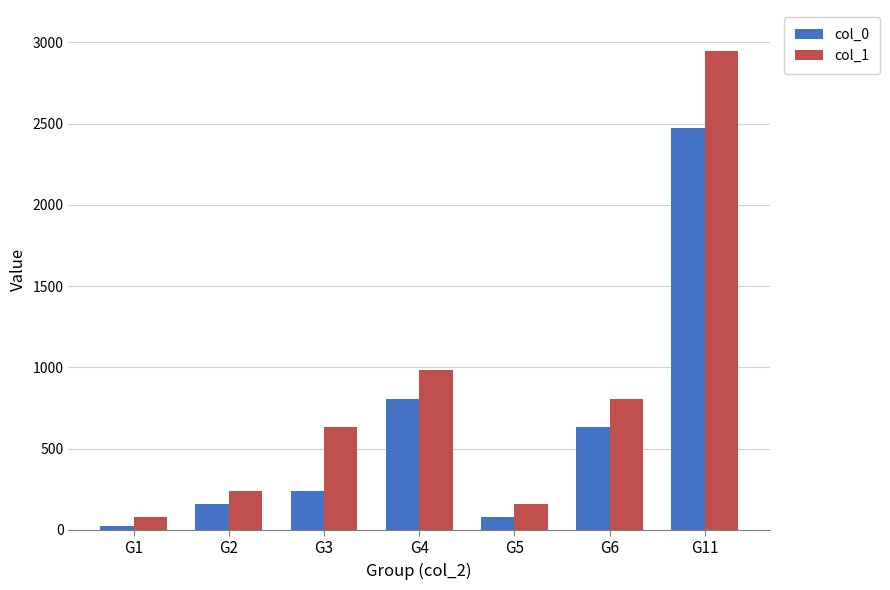

Rank the series at G6 from lowest to highest value.

col_0, col_1